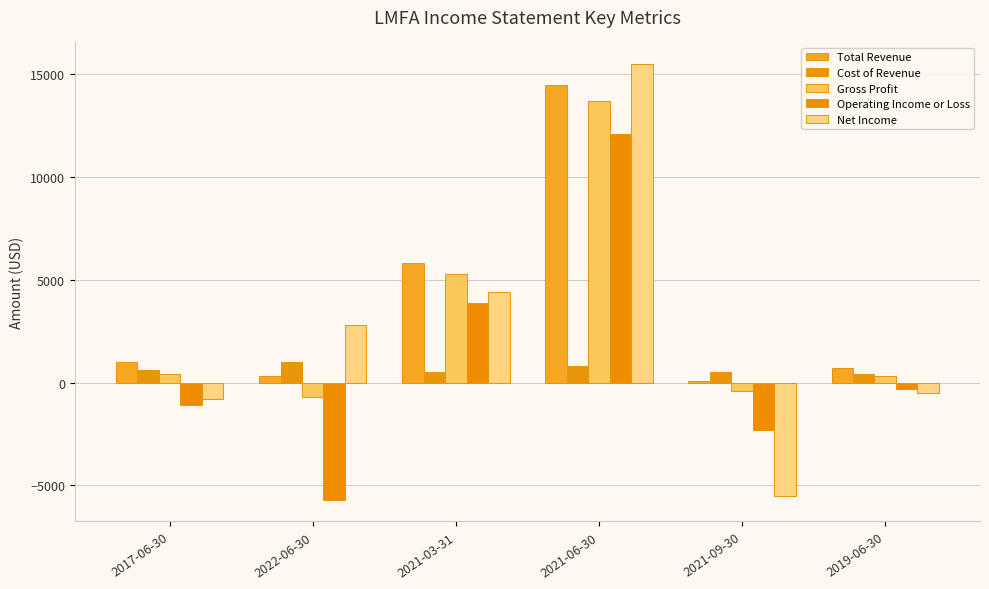

What is the label of the 1st bar from the left?

2017-06-30